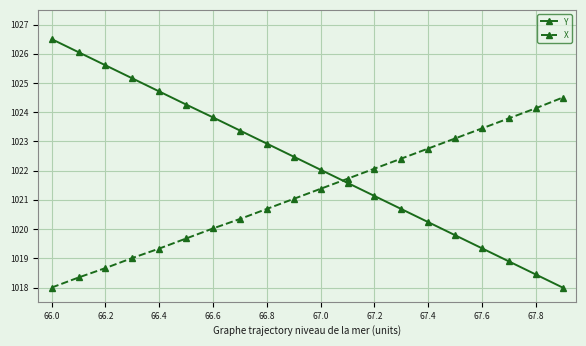

What is the smallest value displayed?

1018.0